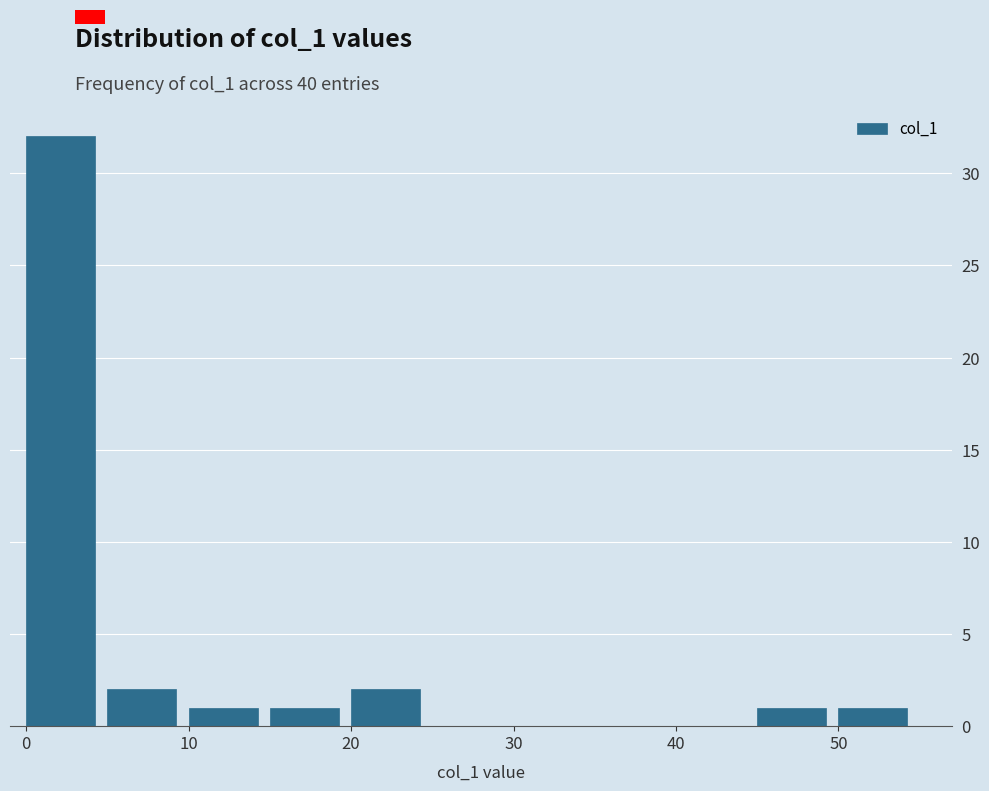

Reading left to right, transcribe this chart: for each bar, give the range it covers on the x-axis and its height. The values are not printed on the chart, so give them approximately, as read against the axis.

0 to 5: 32
5 to 10: 2
10 to 15: 1
15 to 20: 1
20 to 25: 2
25 to 30: 0
30 to 35: 0
35 to 40: 0
40 to 45: 0
45 to 50: 1
50 to 55: 1